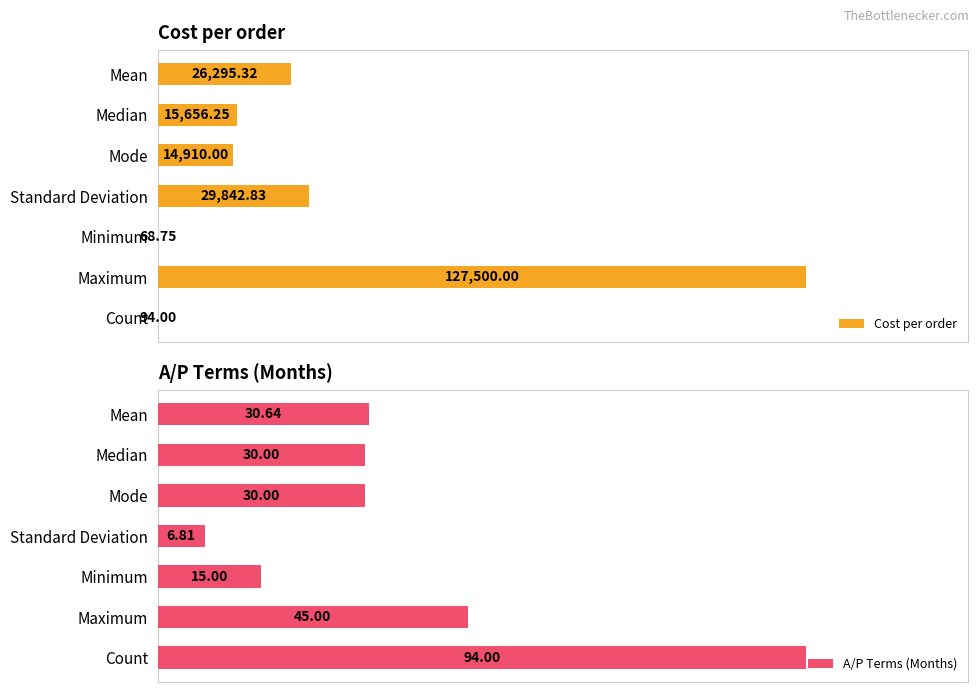

Reading left to right, extract all data points from this chart.

Cost per order: 26295.3	15656.2	14910.0	29842.8	68.8	127500.0	94.0
A/P Terms (Months): 30.6	30.0	30.0	6.8	15.0	45.0	94.0